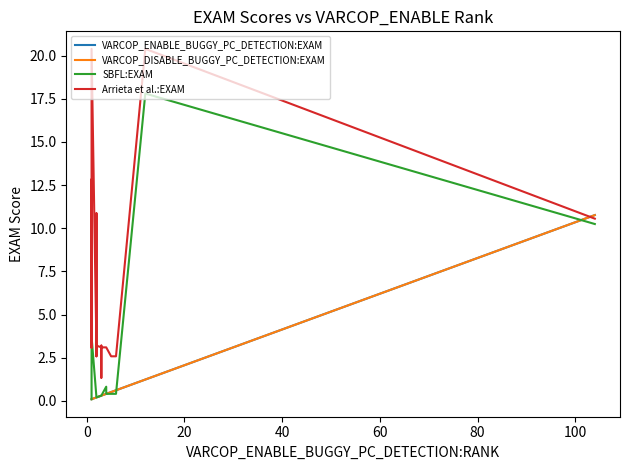

What are all the series names shown in the legend?

VARCOP_ENABLE_BUGGY_PC_DETECTION:EXAM, VARCOP_DISABLE_BUGGY_PC_DETECTION:EXAM, SBFL:EXAM, Arrieta et al.:EXAM